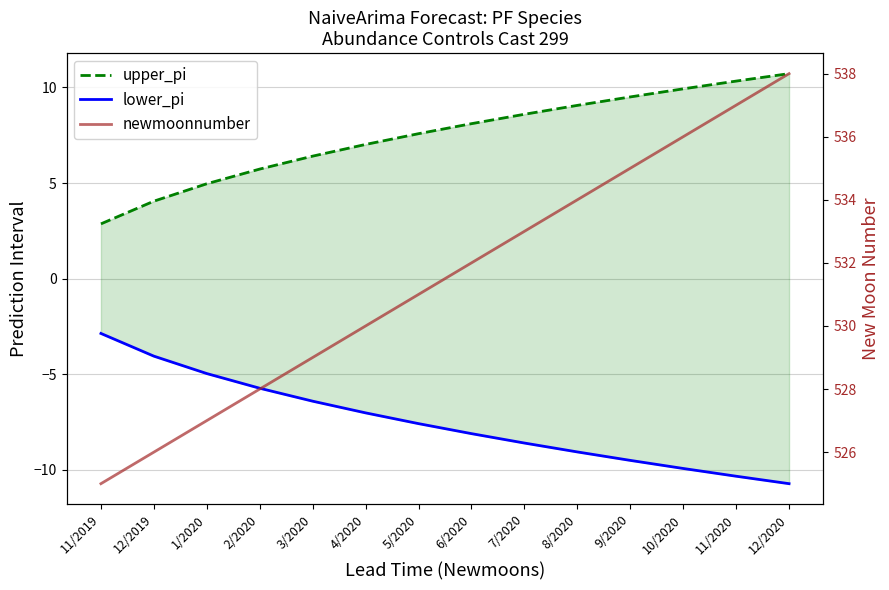

The value of lower_pi at 7/2020 is -8.6. True or false?

True